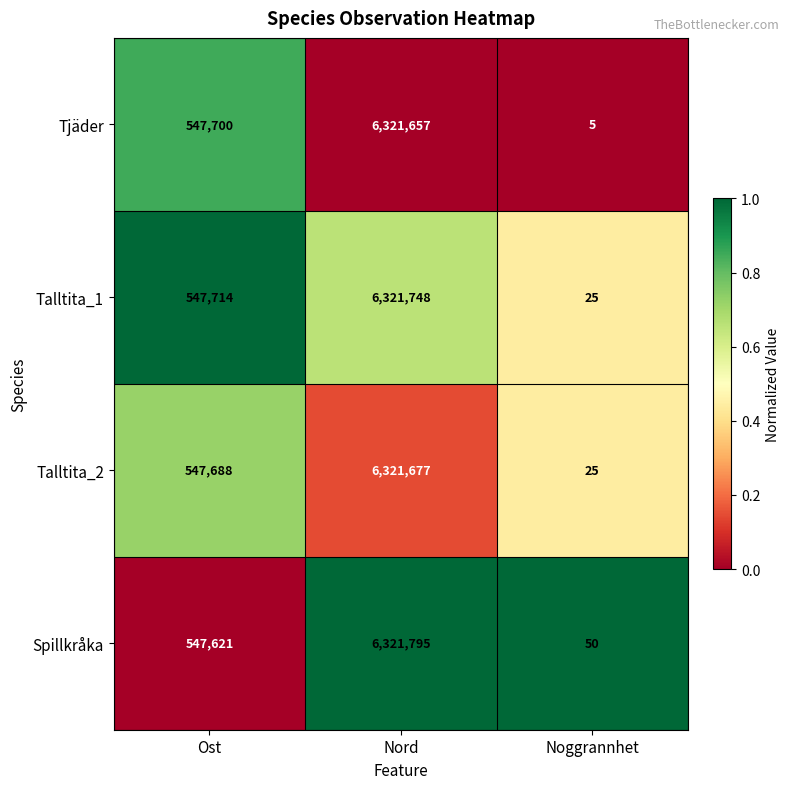

The Talltita_1 series shows 6321748 at Nord. True or false?

True